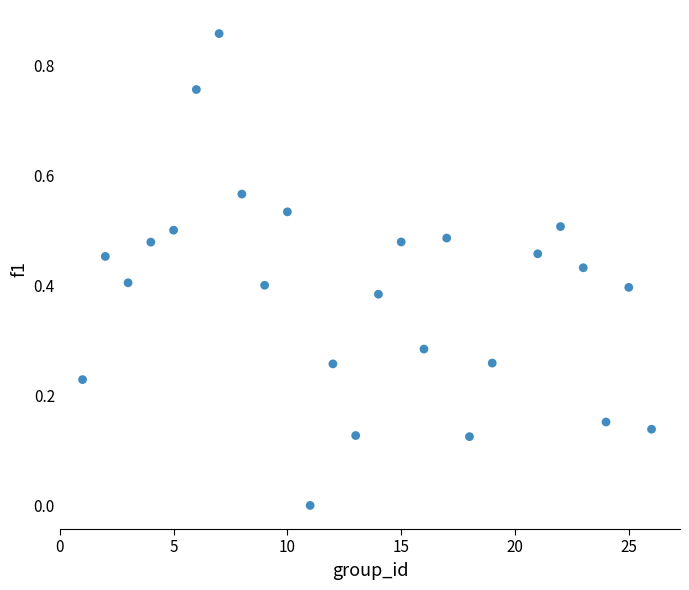

What is the range of X values (max minus min)?

25.0